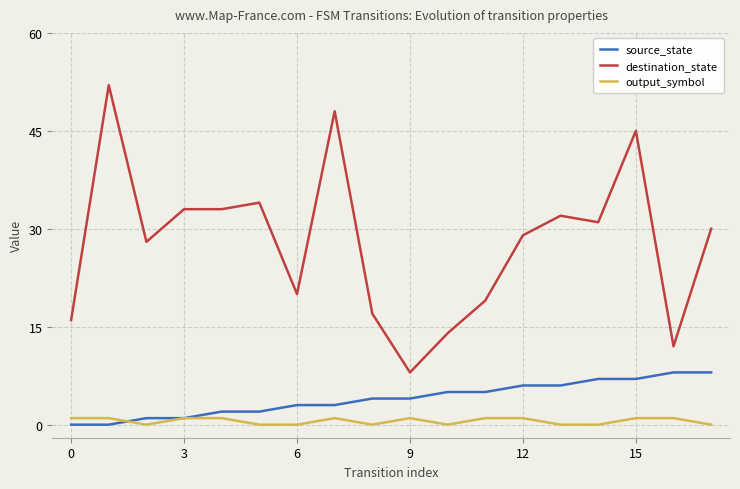

True or false: destination_state and source_state cross at least once.

False